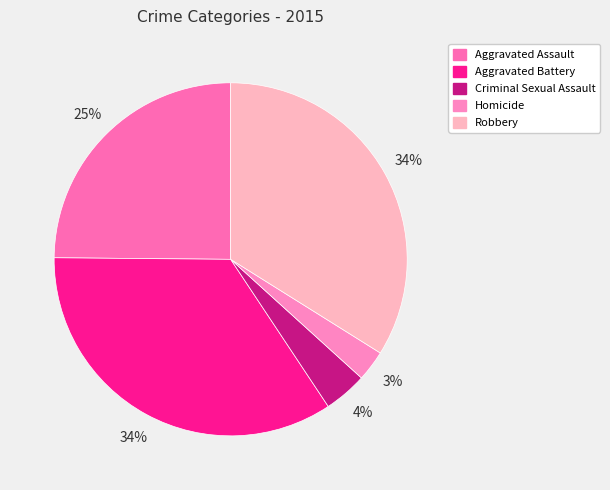

Which slice is the smallest?

Homicide